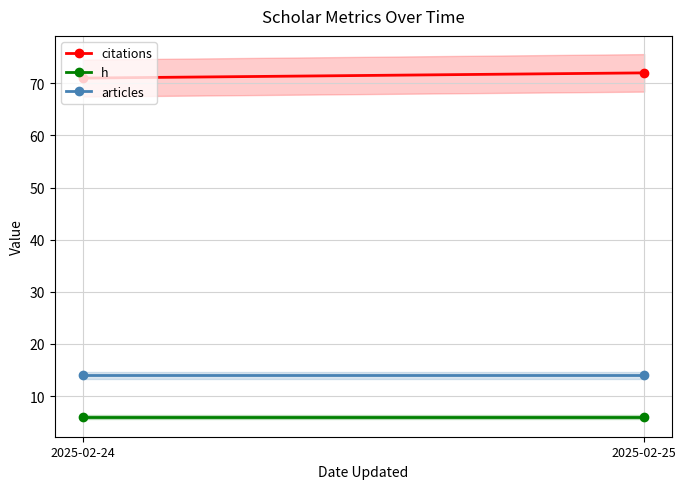

At which label is citations closest to 71?

2025-02-24